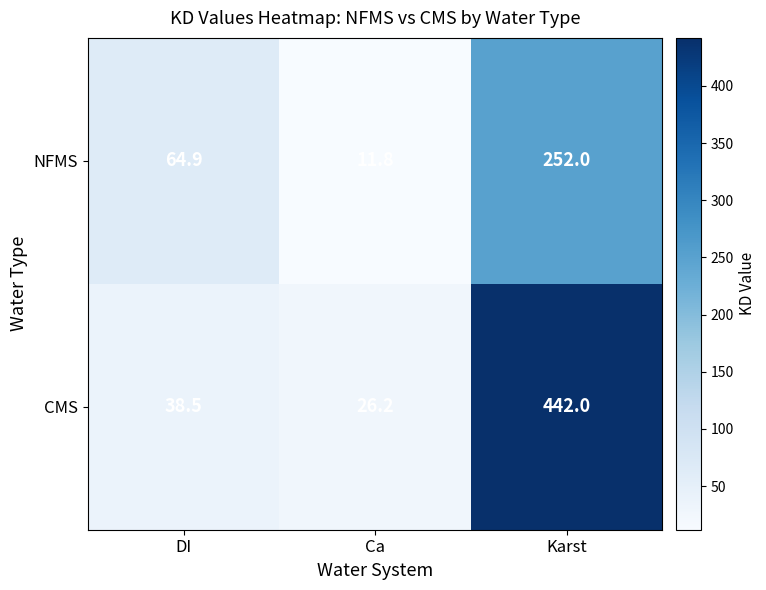

At which category is the sum across all series the highest?

Karst